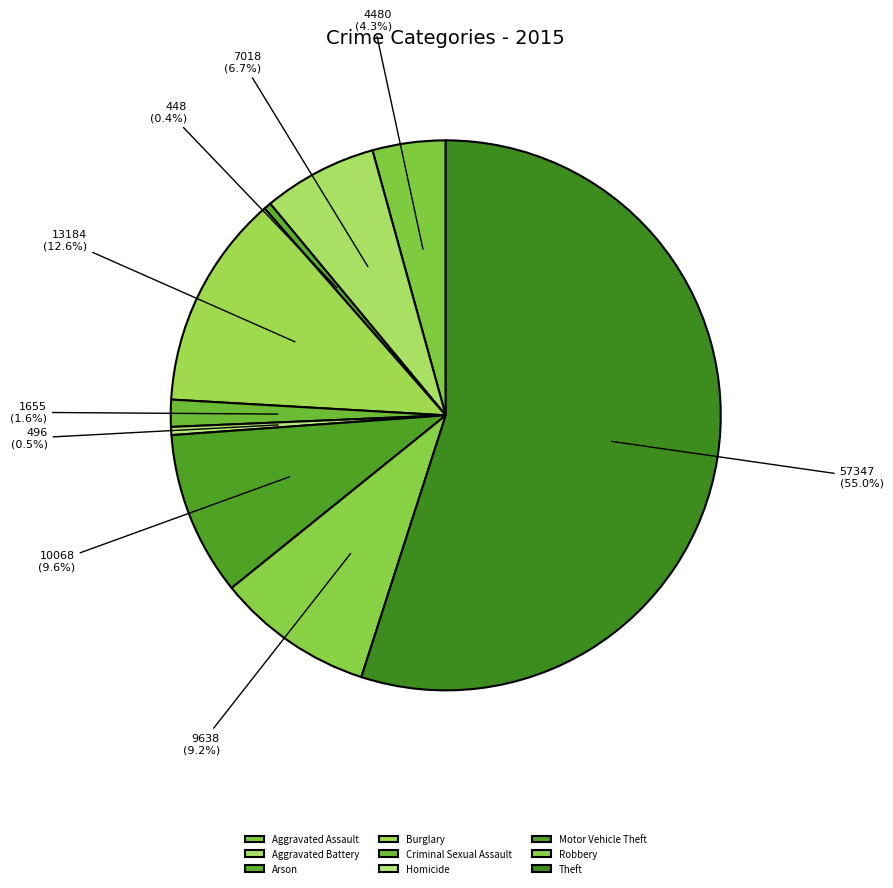

How many slices are in this pie chart?

9